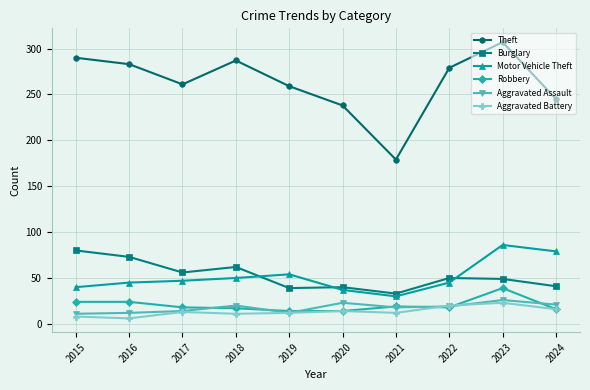

What is the highest value of the Robbery series?

39